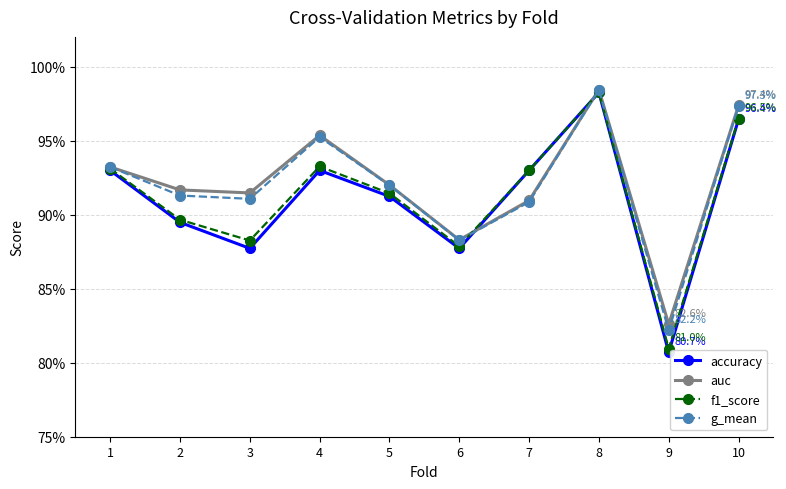

Reading left to right, list all the values displayed in this chart.

accuracy: 0.9	0.9	0.9	0.9	0.9	0.9	0.9	1.0	0.8	1.0
auc: 0.9	0.9	0.9	1.0	0.9	0.9	0.9	1.0	0.8	1.0
f1_score: 0.9	0.9	0.9	0.9	0.9	0.9	0.9	1.0	0.8	1.0
g_mean: 0.9	0.9	0.9	1.0	0.9	0.9	0.9	1.0	0.8	1.0